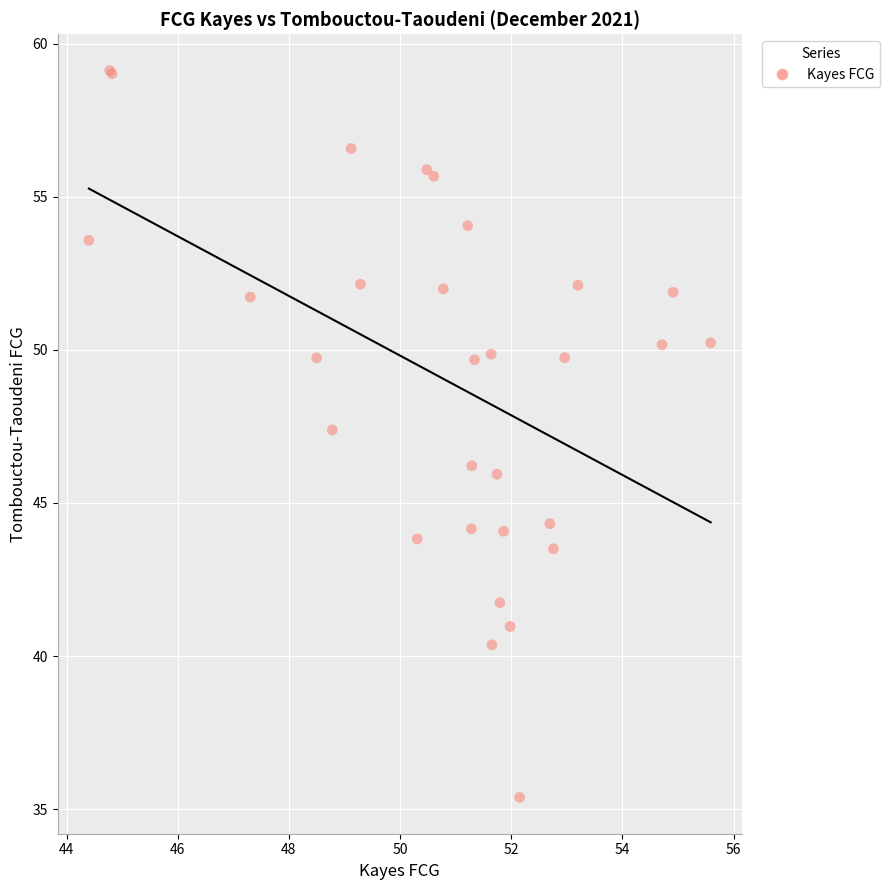

What Y value in the scatter plot is closest to 47?

47.4